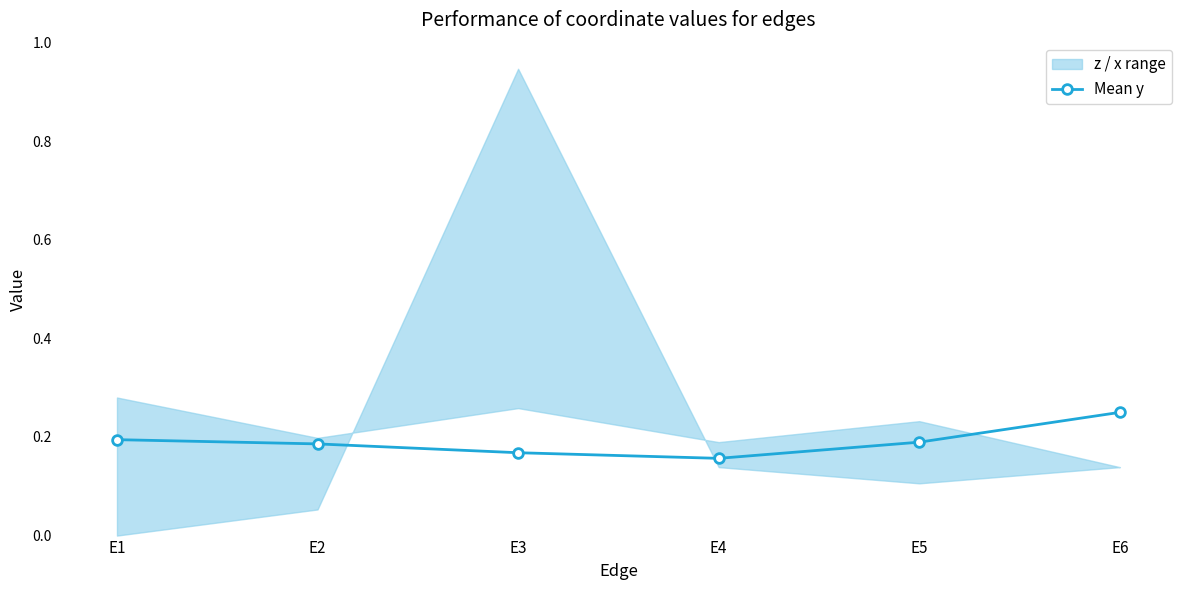

What is the sum of the values at E5 and E6?

0.4